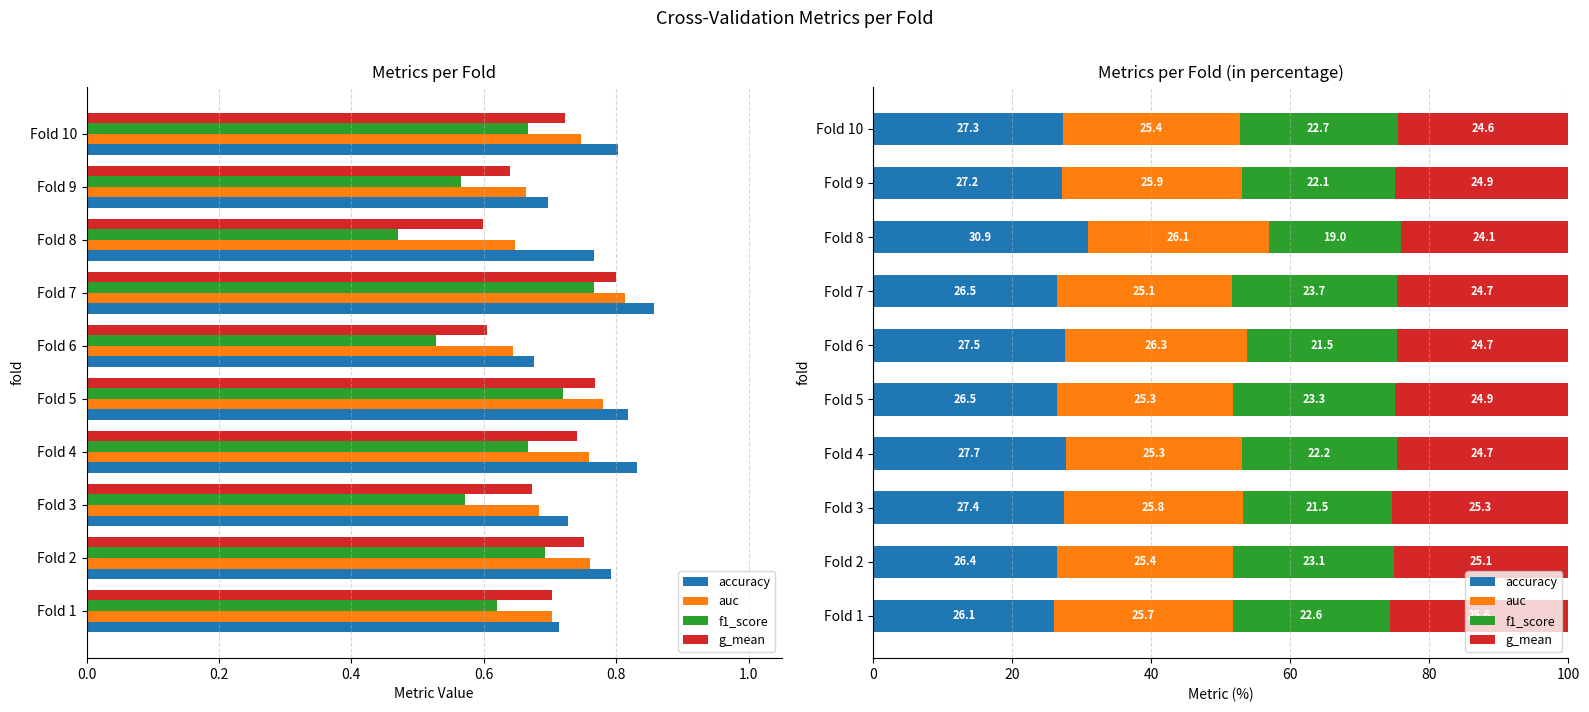

Reading left to right, what are all the values shown in this chart?

accuracy: 26.1	26.4	27.4	27.7	26.5	27.5	26.5	30.9	27.2	27.3
auc: 25.7	25.4	25.8	25.3	25.3	26.3	25.1	26.1	25.9	25.4
f1_score: 22.6	23.1	21.5	22.2	23.3	21.5	23.7	19.0	22.1	22.7
g_mean: 25.6	25.1	25.3	24.7	24.9	24.7	24.7	24.1	24.9	24.6